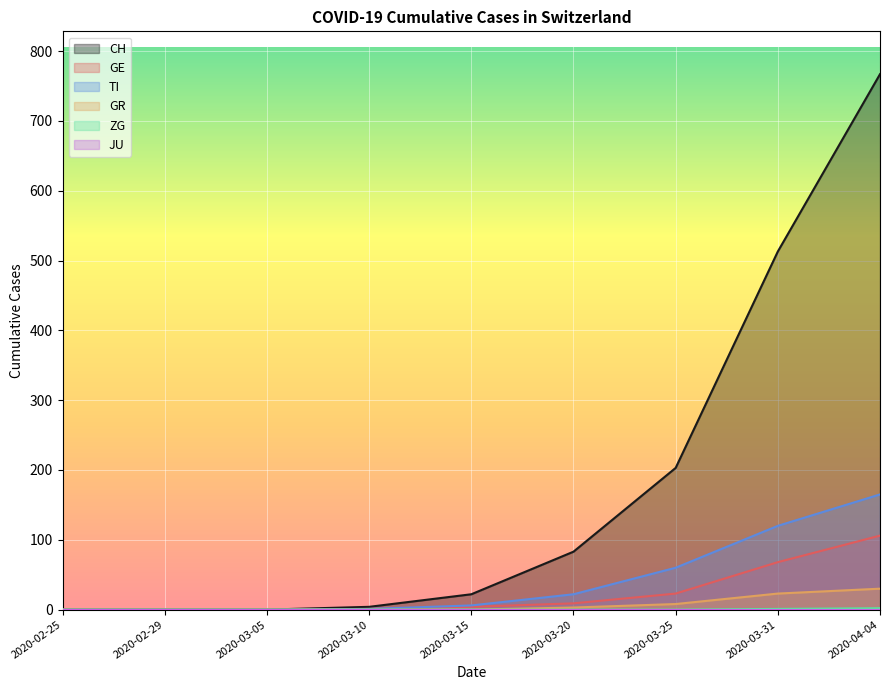

At which label is TI closest to 82?

2020-03-25